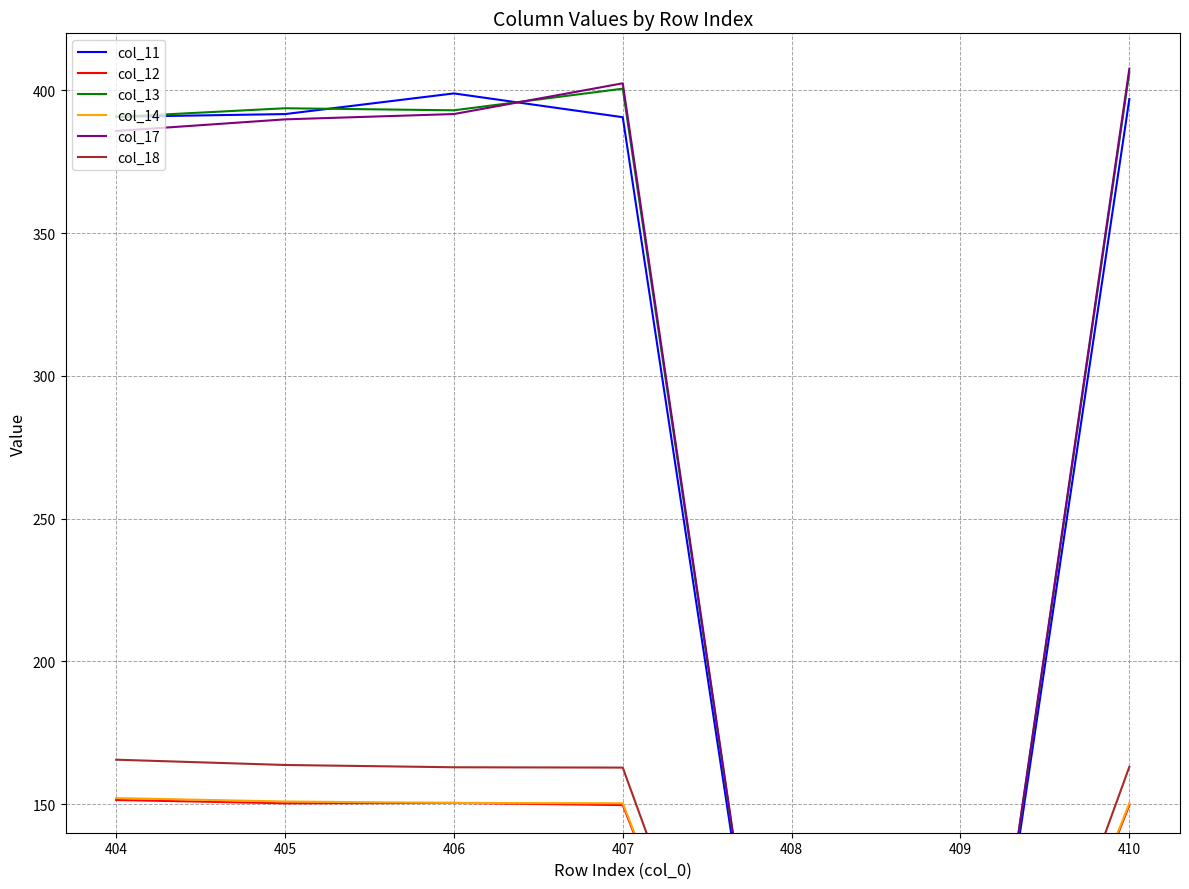

What is the sum of all col_14 values?

754.2